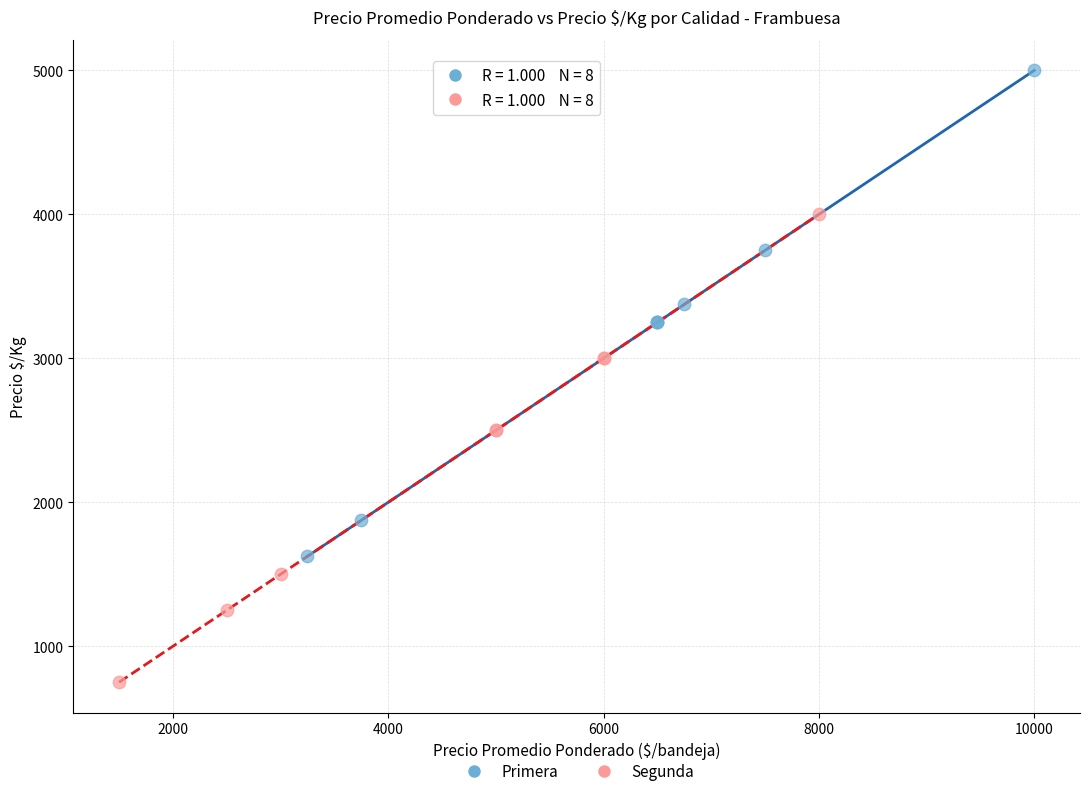

Which series has the widest spread of Y values?

Primera